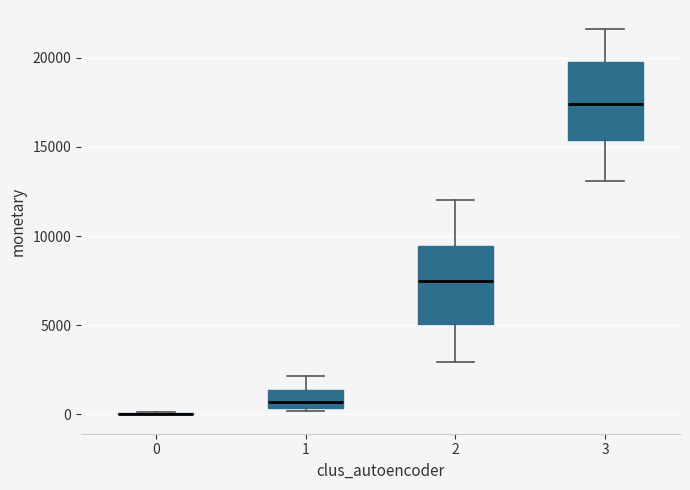

Reading left to right, read every box against the y-axis: the position of its median line, the range the box covers, and the ends of its whiskers. The values are not printed on the chart, so give them approximately, as read against the axis.

0: box collapsed to a line at 0, whiskers 0 to 0
1: median 500 (just above the box's lower edge), box 500 to 1500, whiskers 0 to 2000
2: median 7500, box 5000 to 9500, whiskers 3000 to 12000
3: median 17500, box 15500 to 20000, whiskers 13000 to 21500